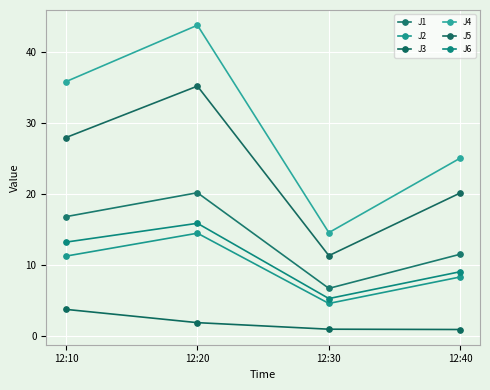

At 12:40, list the series in order from largest to smallest.

J4, J5, J1, J6, J2, J3